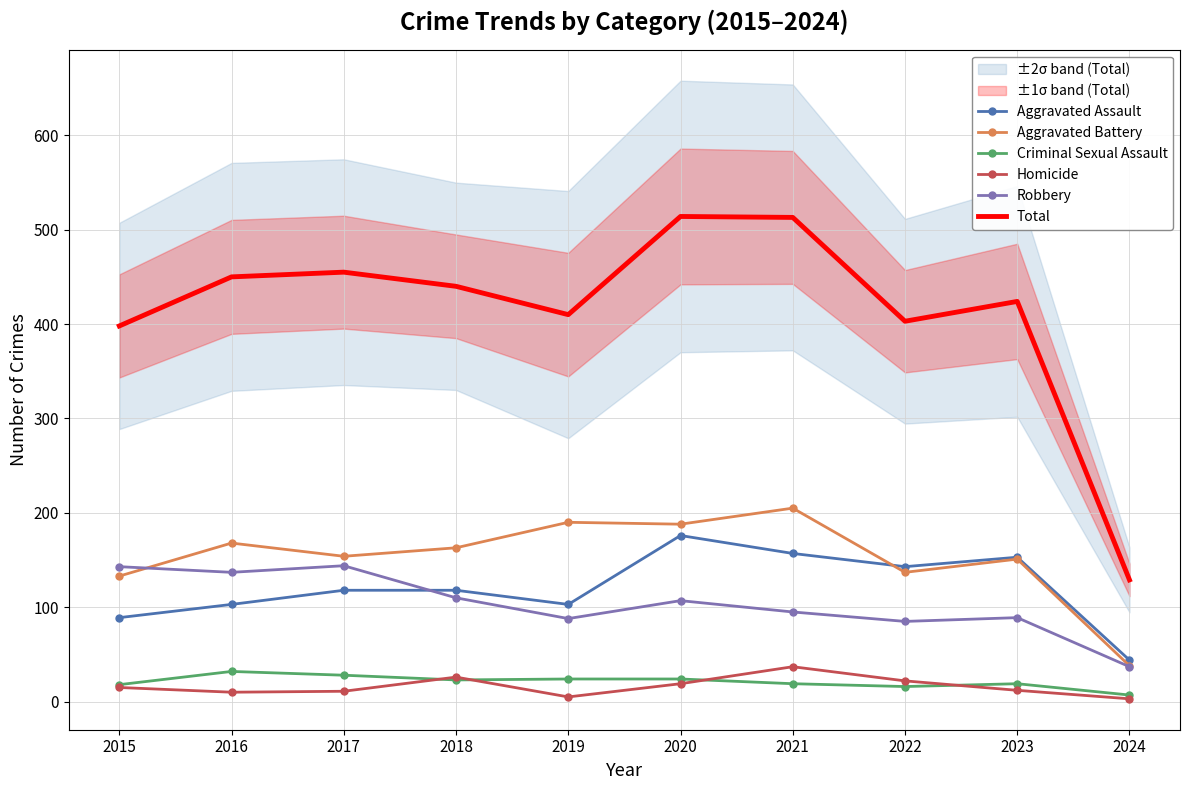

What is the greatest value displayed?

514